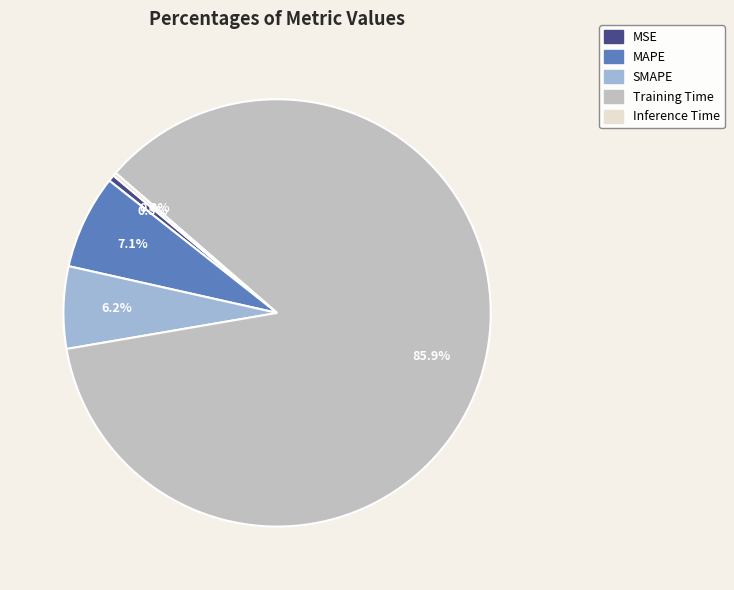

Which has a higher value, SMAPE or Training Time?

Training Time